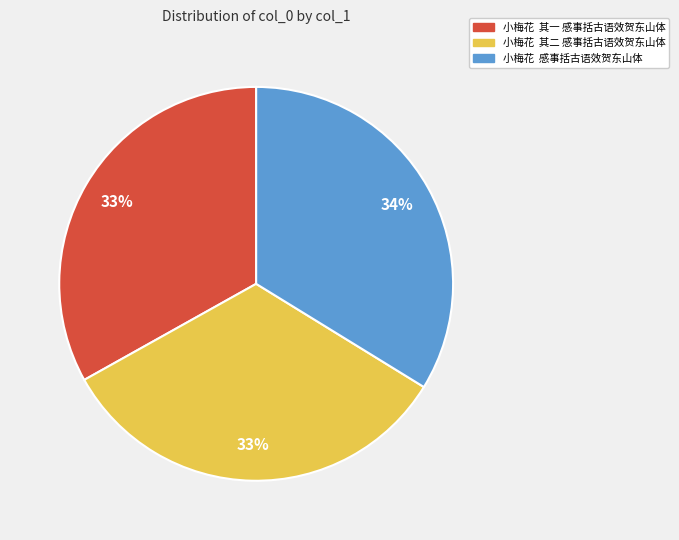

What percentage is the 小梅花 感事括古语效贺东山体 slice, to the nearest percent?

34%